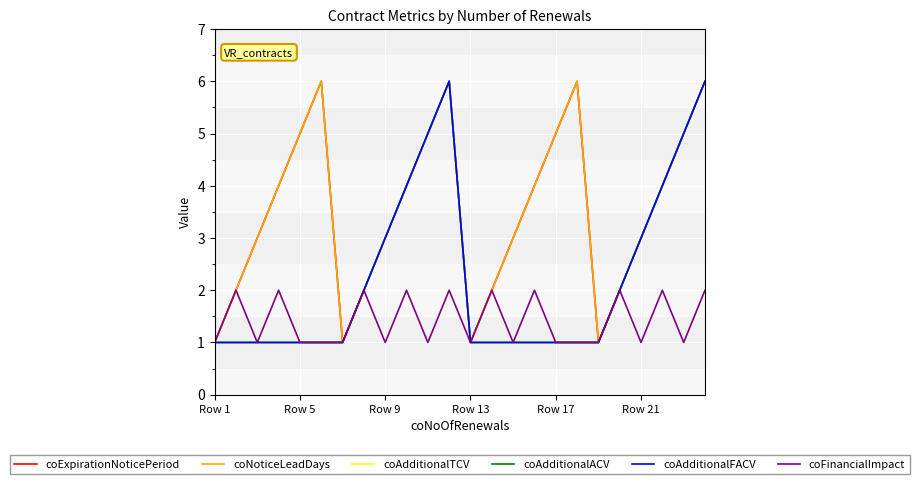

At how many categories does at least one series exceed 3?

12